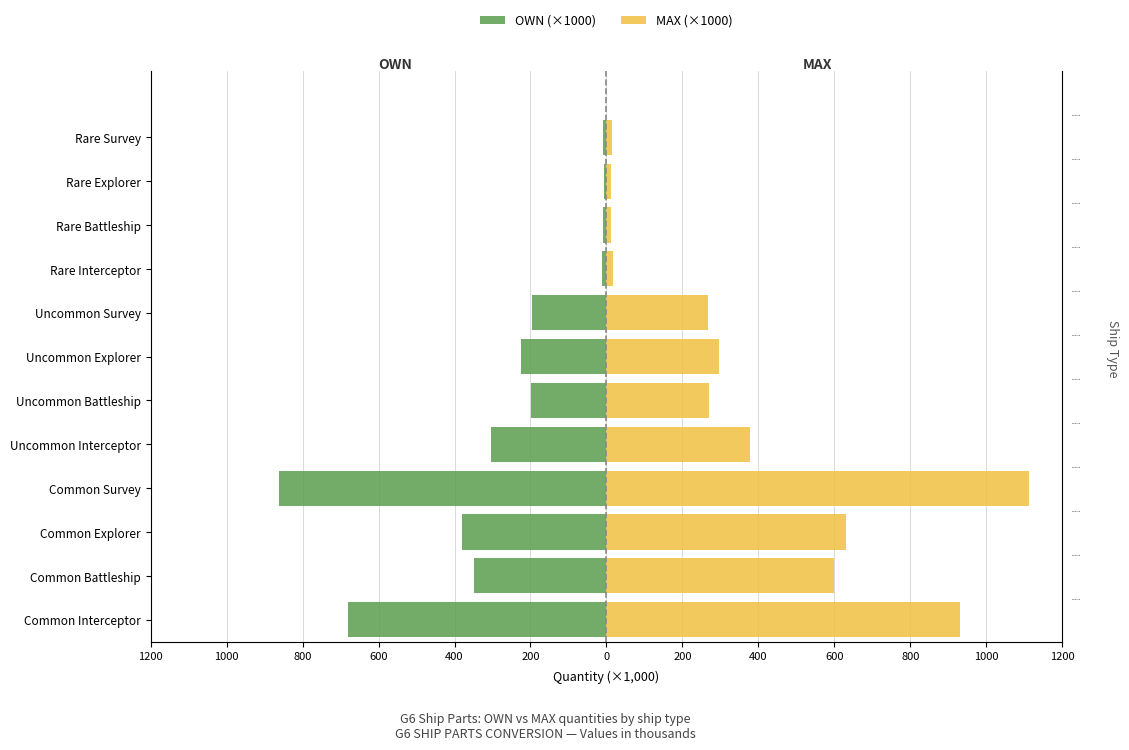

What is the total value across all series at Uncommon Battleship?

72.0